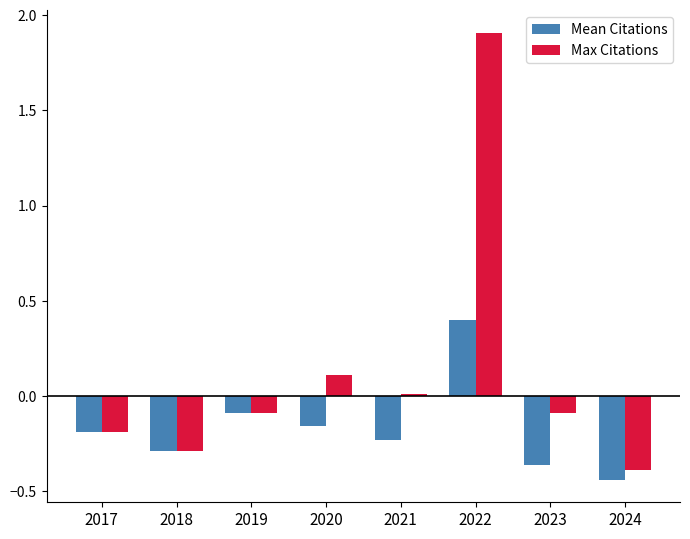

List the series in order of their peak value, highest first.

Max Citations, Mean Citations